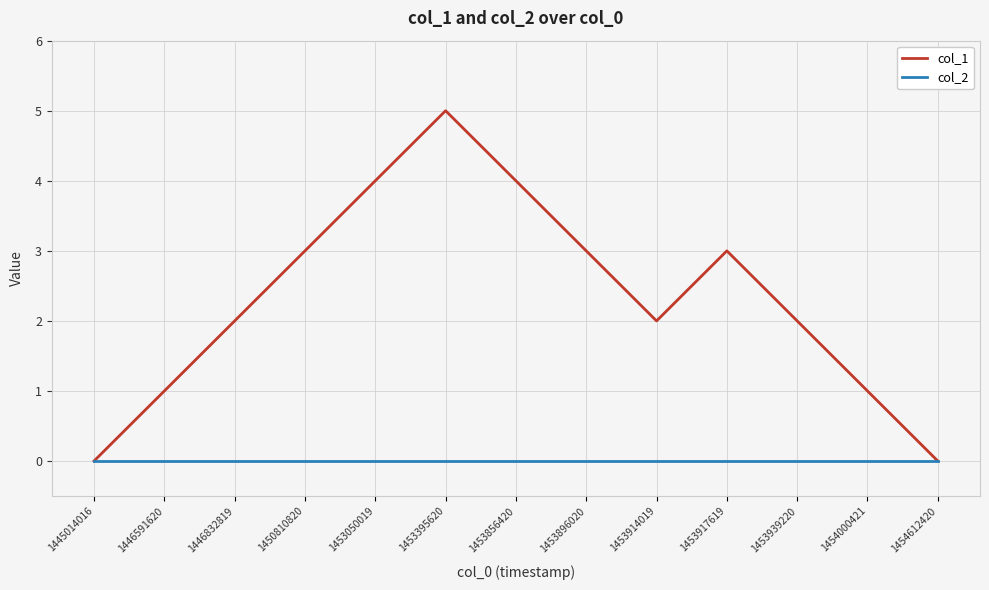

List the series in order of their overall mean, highest first.

col_1, col_2